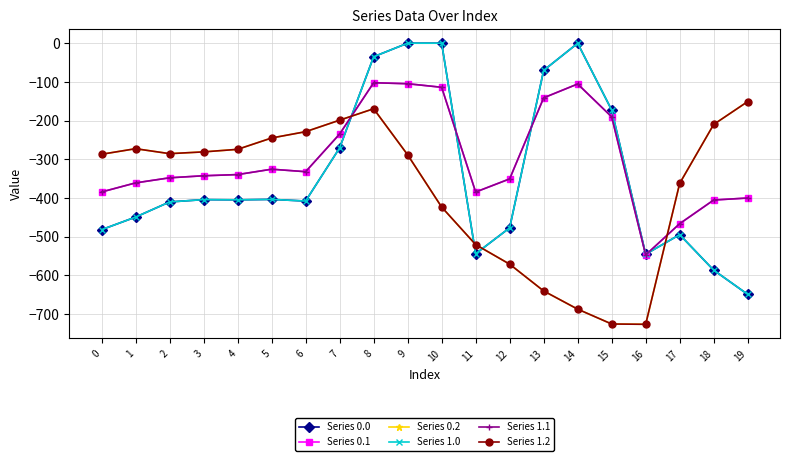

In Series 0.1, how many points are lower than both neighbors (excluding endpoints)?

3